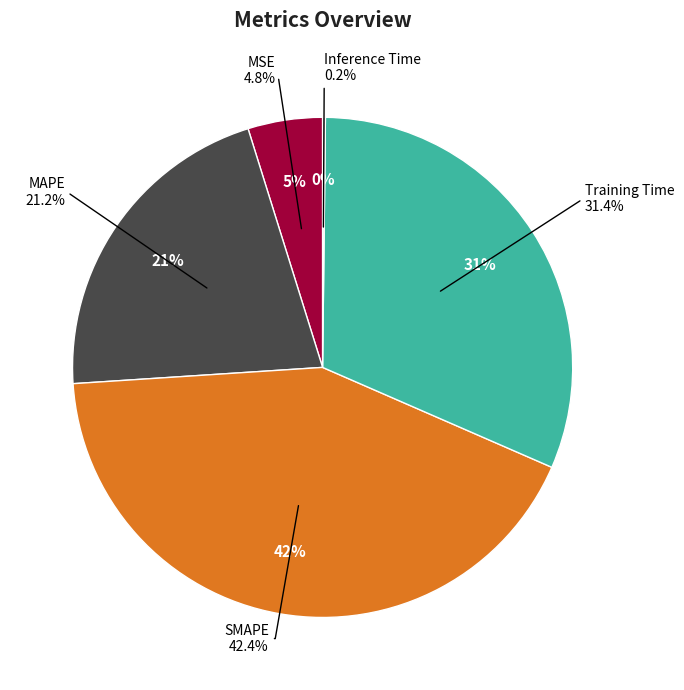

Rank the categories by value from highest to lowest.

SMAPE, Training Time, MAPE, MSE, Inference Time